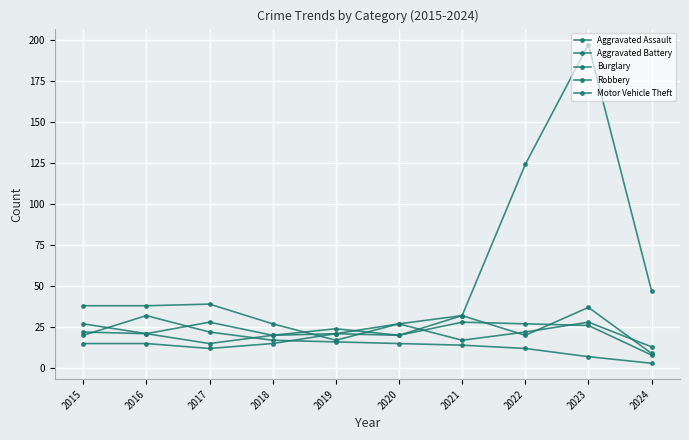

How many lines are shown in the chart?

5